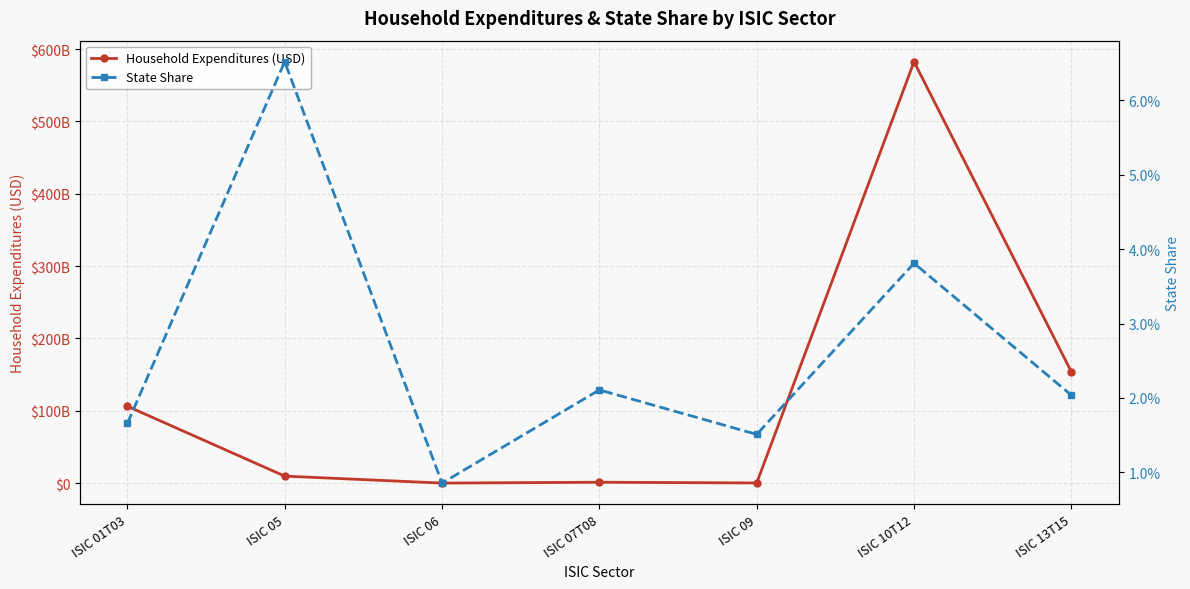

What are all the series names shown in the legend?

Household Expenditures (USD), State Share